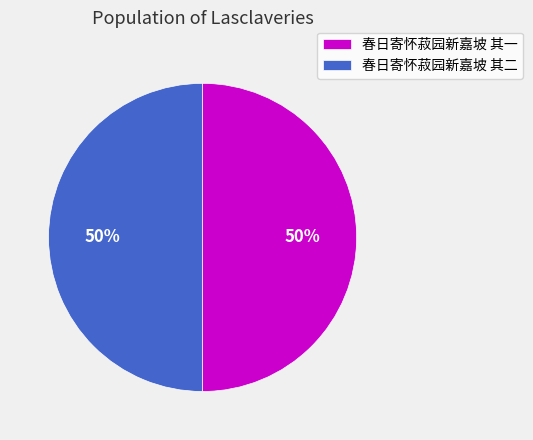

Approximately how many times larger is the value at 春日寄怀菽园新嘉坡 其一 compared to 春日寄怀菽园新嘉坡 其二?

1.0